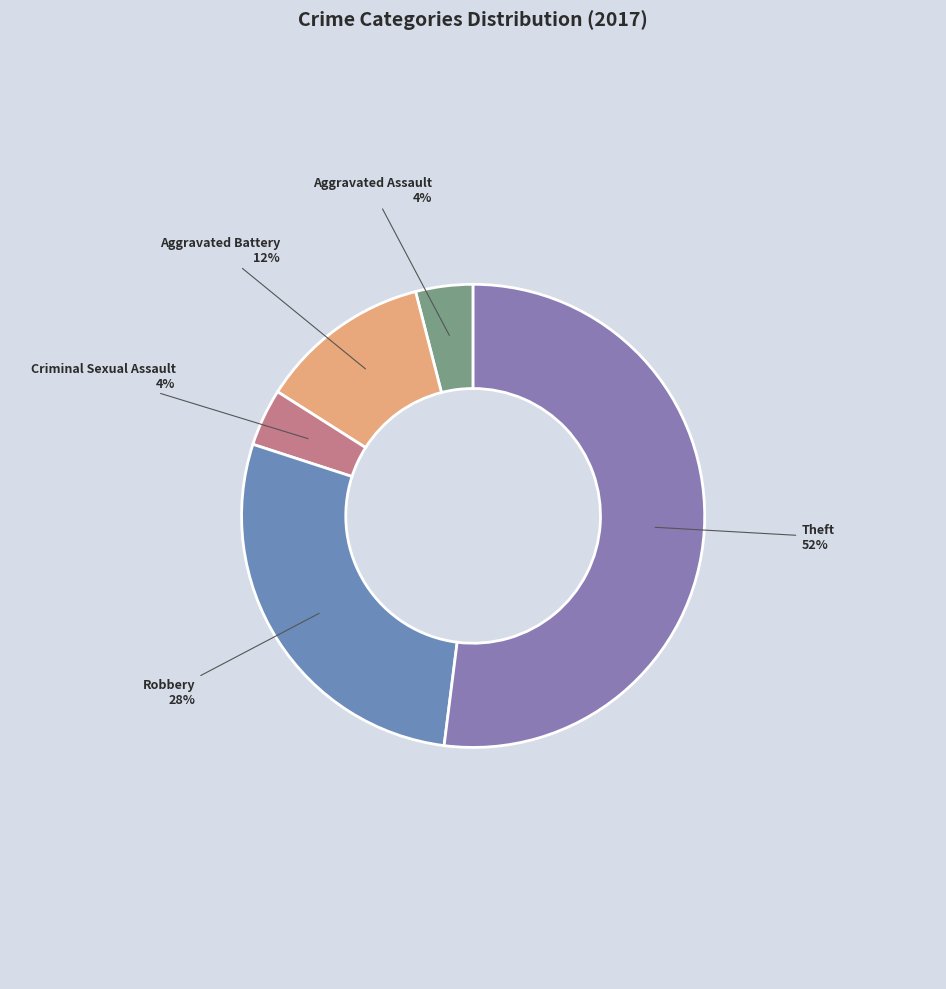

To the nearest percent, what is the combined percentage of Robbery and Aggravated Battery?

40%